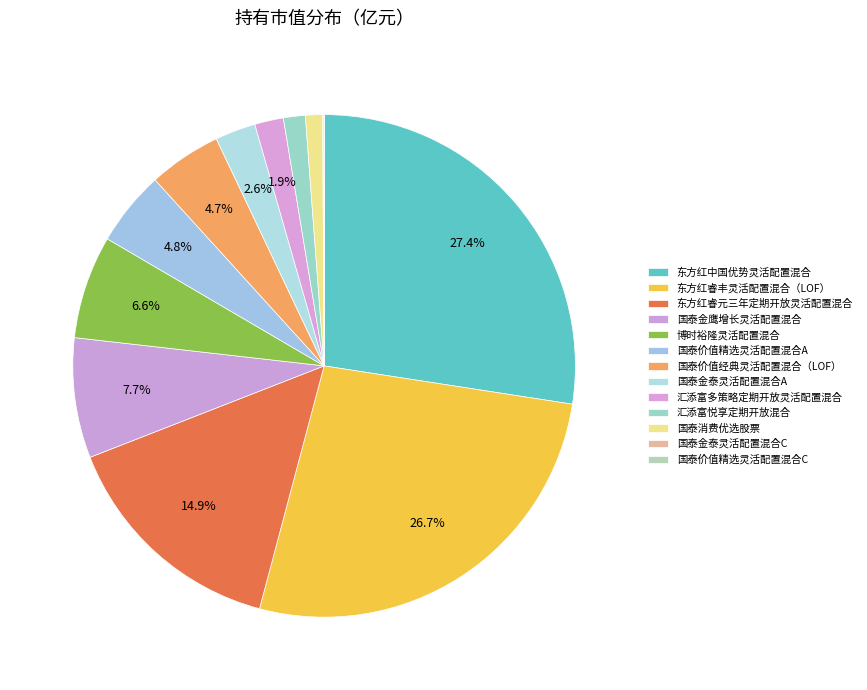

Which category has the smallest portion of the pie?

国泰价值精选灵活配置混合C